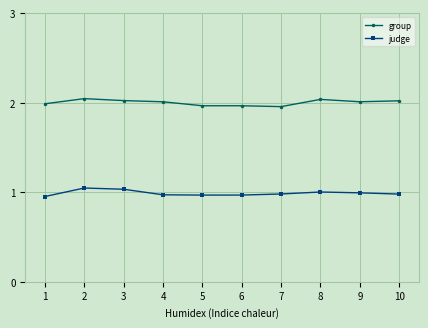

Between 6 and 10, which series saw the biggest shift?

group